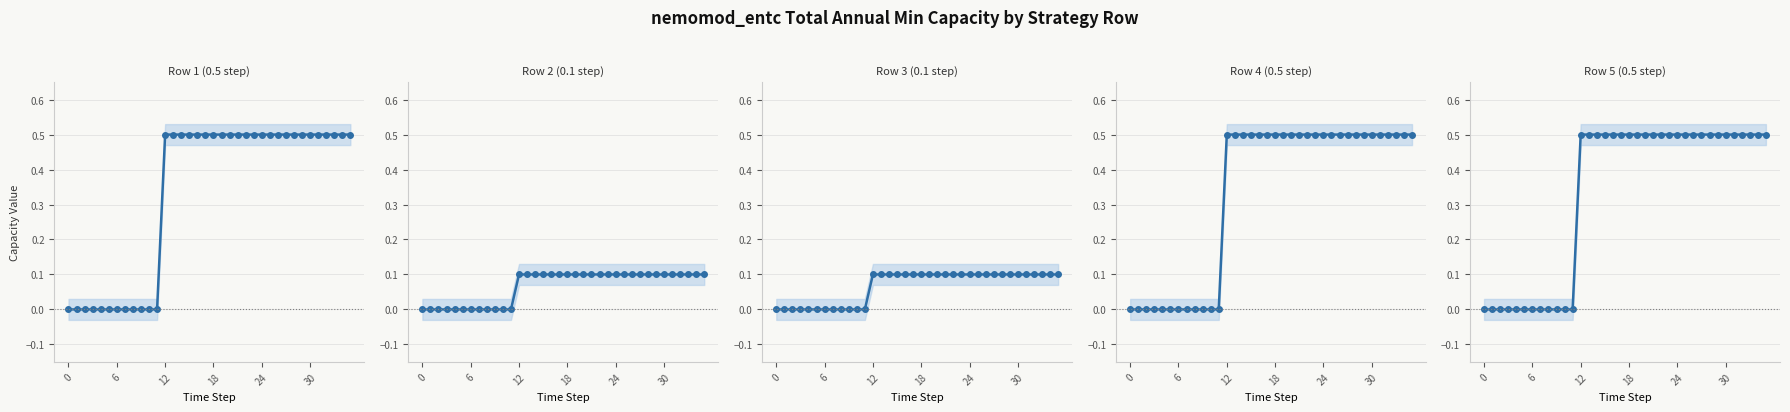

True or false: Row 2 (0.1 step) and Row 3 (0.1 step) cross at least once.

False